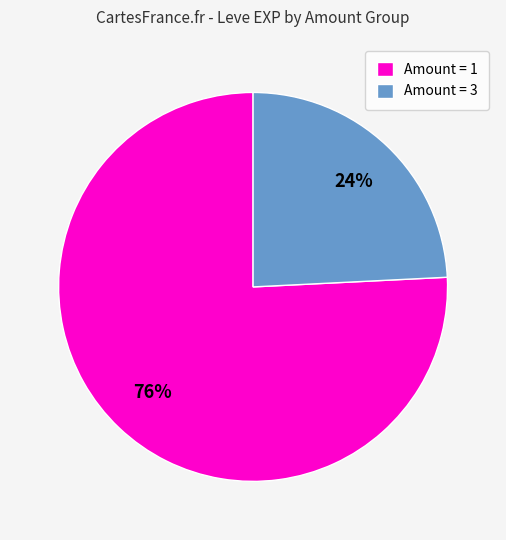

What is the ratio of the value at Amount = 3 to the value at Amount = 1?

0.3